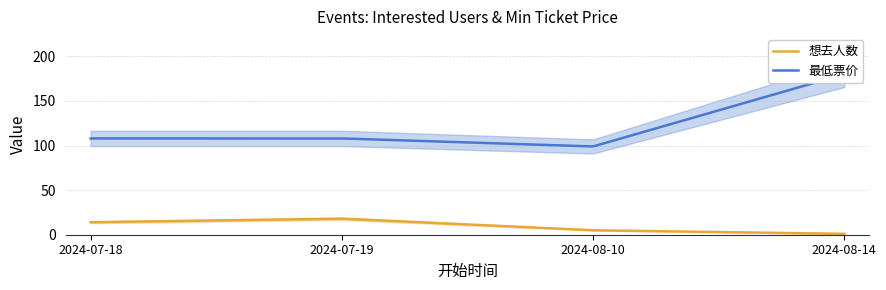

Which series has the widest spread of values?

最低票价